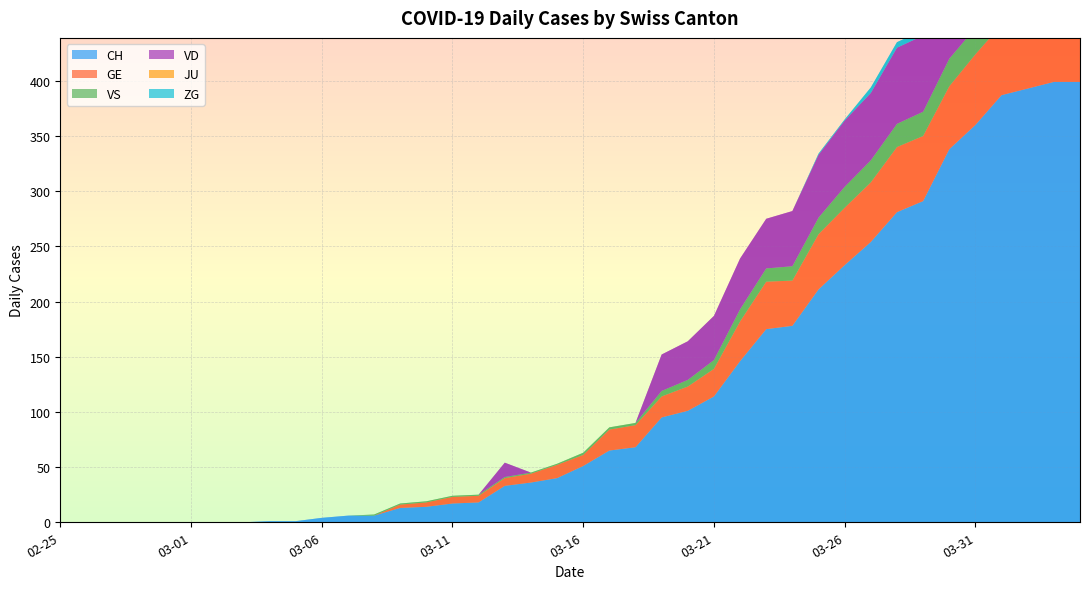

Reading left to right, what are all the values shown in this chart?

CH: 2020-02-25=0	2020-02-26=0	2020-02-27=0	2020-02-28=0	2020-02-29=0	2020-03-01=0	2020-03-02=0	2020-03-03=0	2020-03-04=1	2020-03-05=1	2020-03-06=4	2020-03-07=6	2020-03-08=6	2020-03-09=13	2020-03-10=14	2020-03-11=17	2020-03-12=18	2020-03-13=33	2020-03-14=36	2020-03-15=40	2020-03-16=51	2020-03-17=65	2020-03-18=68	2020-03-19=95	2020-03-20=101	2020-03-21=114	2020-03-22=146	2020-03-23=175	2020-03-24=178	2020-03-25=211	2020-03-26=233	2020-03-27=254	2020-03-28=281	2020-03-29=291	2020-03-30=338	2020-03-31=360	2020-04-01=387	2020-04-02=393	2020-04-03=399	2020-04-04=399
GE: 2020-02-25=0	2020-02-26=0	2020-02-27=0	2020-02-28=0	2020-02-29=0	2020-03-01=0	2020-03-02=0	2020-03-03=0	2020-03-04=0	2020-03-05=0	2020-03-06=0	2020-03-07=0	2020-03-08=0	2020-03-09=3	2020-03-10=4	2020-03-11=6	2020-03-12=6	2020-03-13=7	2020-03-14=8	2020-03-15=12	2020-03-16=10	2020-03-17=19	2020-03-18=20	2020-03-19=19	2020-03-20=22	2020-03-21=25	2020-03-22=36	2020-03-23=43	2020-03-24=41	2020-03-25=50	2020-03-26=52	2020-03-27=54	2020-03-28=59	2020-03-29=59	2020-03-30=57	2020-03-31=64	2020-04-01=64	2020-04-02=62	2020-04-03=65	2020-04-04=61
VS: 2020-02-25=0	2020-02-26=0	2020-02-27=0	2020-02-28=0	2020-02-29=0	2020-03-01=0	2020-03-02=0	2020-03-03=0	2020-03-04=0	2020-03-05=0	2020-03-06=0	2020-03-07=0	2020-03-08=1	2020-03-09=1	2020-03-10=1	2020-03-11=1	2020-03-12=1	2020-03-13=1	2020-03-14=1	2020-03-15=1	2020-03-16=2	2020-03-17=2	2020-03-18=2	2020-03-19=5	2020-03-20=6	2020-03-21=8	2020-03-22=11	2020-03-23=12	2020-03-24=13	2020-03-25=15	2020-03-26=19	2020-03-27=20	2020-03-28=21	2020-03-29=22	2020-03-30=25	2020-03-31=24	2020-04-01=26	2020-04-02=28	2020-04-03=26	2020-04-04=28
VD: 2020-02-25=0	2020-02-26=0	2020-02-27=0	2020-02-28=0	2020-02-29=0	2020-03-01=0	2020-03-02=0	2020-03-03=0	2020-03-04=0	2020-03-05=0	2020-03-06=0	2020-03-07=0	2020-03-08=0	2020-03-09=0	2020-03-10=0	2020-03-11=0	2020-03-12=0	2020-03-13=13	2020-03-14=0	2020-03-15=0	2020-03-16=0	2020-03-17=0	2020-03-18=0	2020-03-19=33	2020-03-20=35	2020-03-21=40	2020-03-22=46	2020-03-23=45	2020-03-24=50	2020-03-25=57	2020-03-26=60	2020-03-27=61	2020-03-28=69	2020-03-29=69	2020-03-30=75	2020-03-31=74	2020-04-01=76	2020-04-02=75	2020-04-03=75	2020-04-04=72
JU: 2020-02-25=0	2020-02-26=0	2020-02-27=0	2020-02-28=0	2020-02-29=0	2020-03-01=0	2020-03-02=0	2020-03-03=0	2020-03-04=0	2020-03-05=0	2020-03-06=0	2020-03-07=0	2020-03-08=0	2020-03-09=0	2020-03-10=0	2020-03-11=0	2020-03-12=0	2020-03-13=0	2020-03-14=0	2020-03-15=0	2020-03-16=0	2020-03-17=0	2020-03-18=0	2020-03-19=0	2020-03-20=0	2020-03-21=0	2020-03-22=0	2020-03-23=0	2020-03-24=0	2020-03-25=0	2020-03-26=0	2020-03-27=0	2020-03-28=0	2020-03-29=0	2020-03-30=0	2020-03-31=0	2020-04-01=0	2020-04-02=3	2020-04-03=3	2020-04-04=3
ZG: 2020-02-25=0	2020-02-26=0	2020-02-27=0	2020-02-28=0	2020-02-29=0	2020-03-01=0	2020-03-02=0	2020-03-03=0	2020-03-04=0	2020-03-05=0	2020-03-06=0	2020-03-07=0	2020-03-08=0	2020-03-09=0	2020-03-10=0	2020-03-11=0	2020-03-12=0	2020-03-13=0	2020-03-14=0	2020-03-15=0	2020-03-16=0	2020-03-17=0	2020-03-18=0	2020-03-19=0	2020-03-20=0	2020-03-21=0	2020-03-22=0	2020-03-23=0	2020-03-24=0	2020-03-25=1	2020-03-26=1	2020-03-27=5	2020-03-28=5	2020-03-29=5	2020-03-30=5	2020-03-31=6	2020-04-01=5	2020-04-02=5	2020-04-03=7	2020-04-04=7